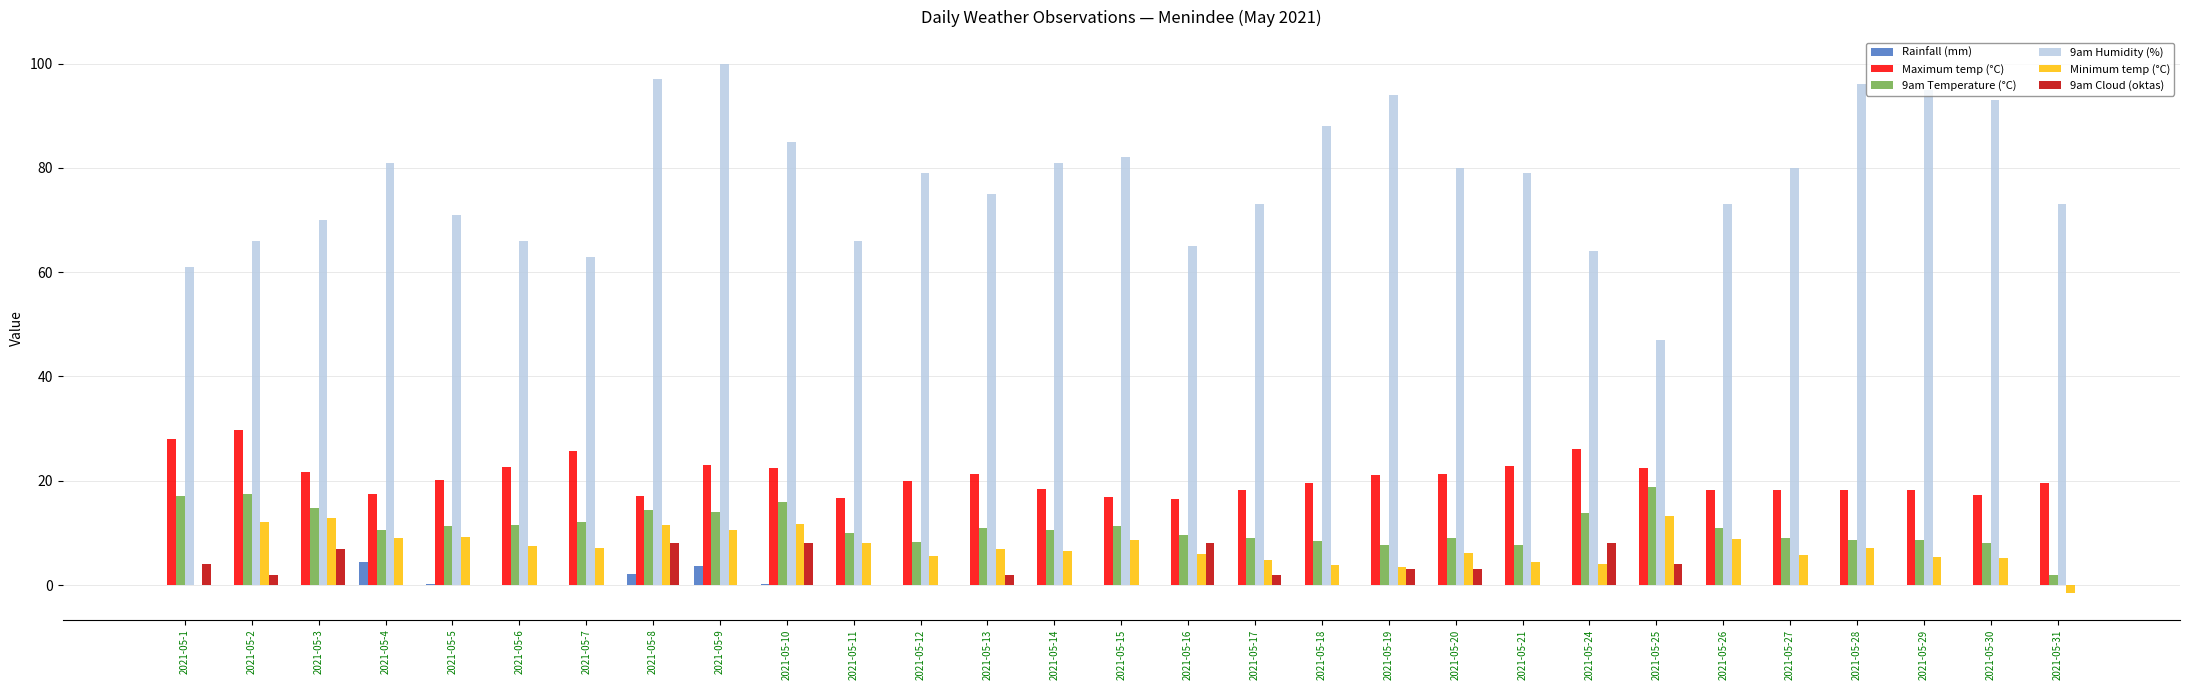

Between 2021-05-1 and 2021-05-15, which series saw the biggest shift?

9am Humidity (%)